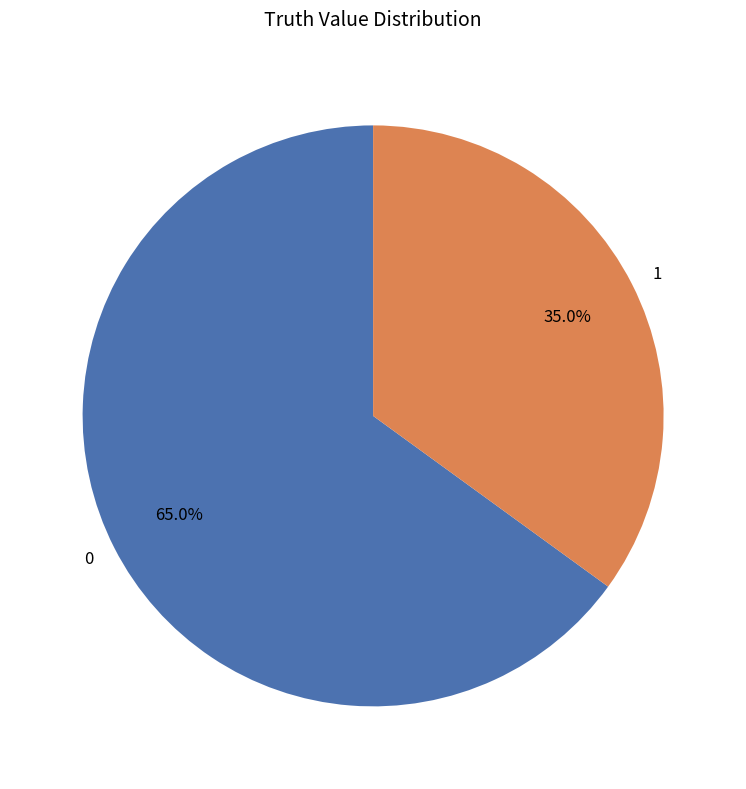

Is there any slice that represents more than half of the pie?

Yes